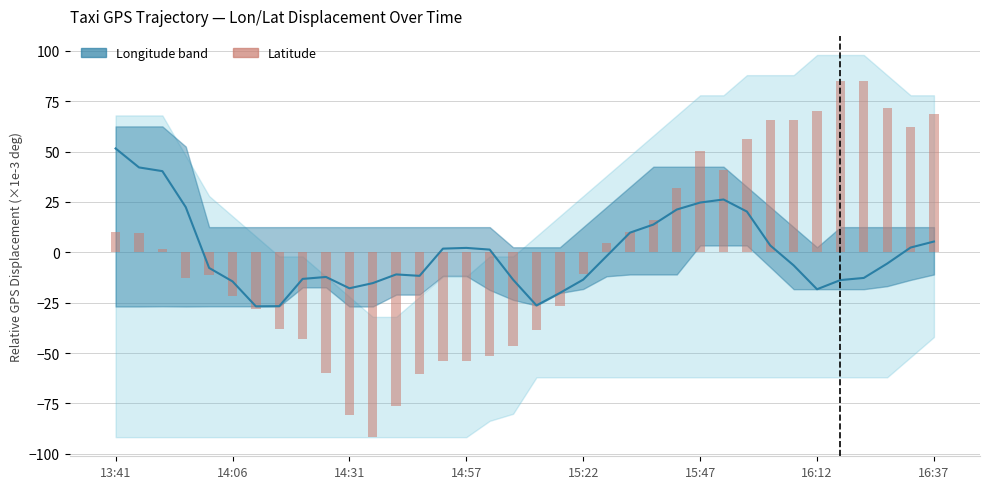

Approximately how many times larger is the value at 27 compared to 33?

0.8